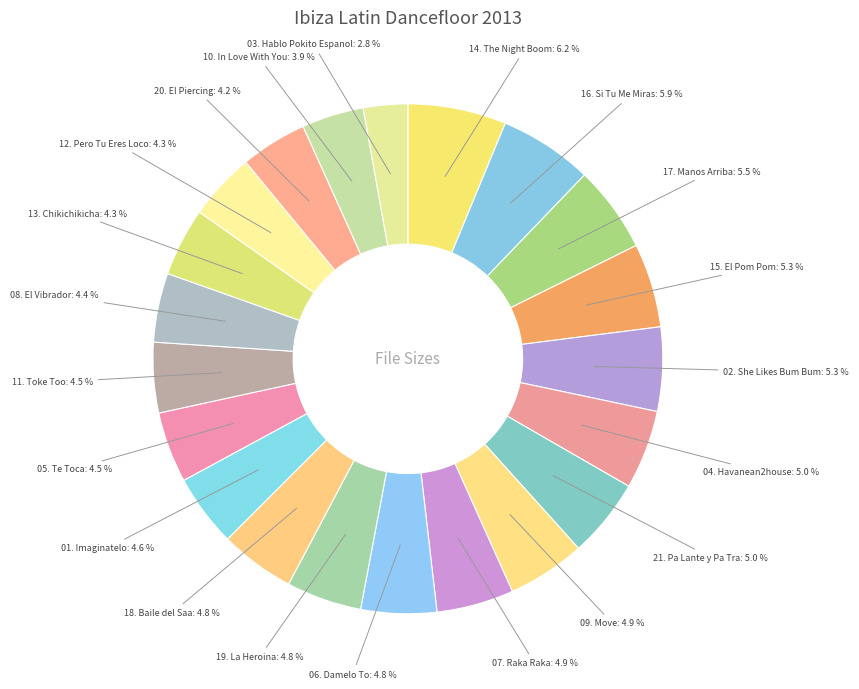

Which category has the smallest portion of the pie?

03. Hablo Pokito Espanol